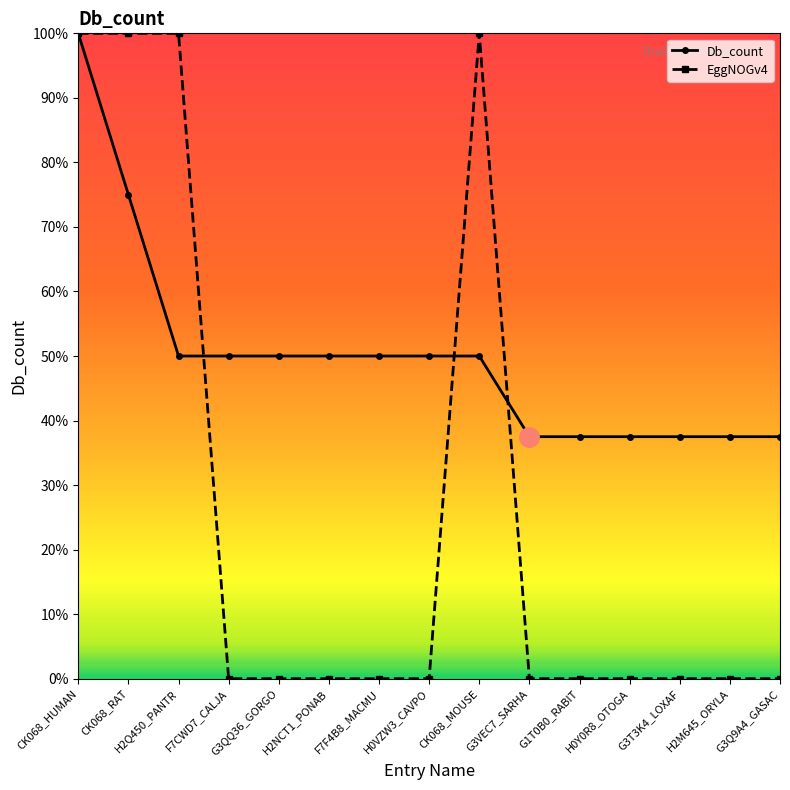

At G3QQ36_GORGO, list the series in order from smallest to largest.

EggNOGv4, Db_count